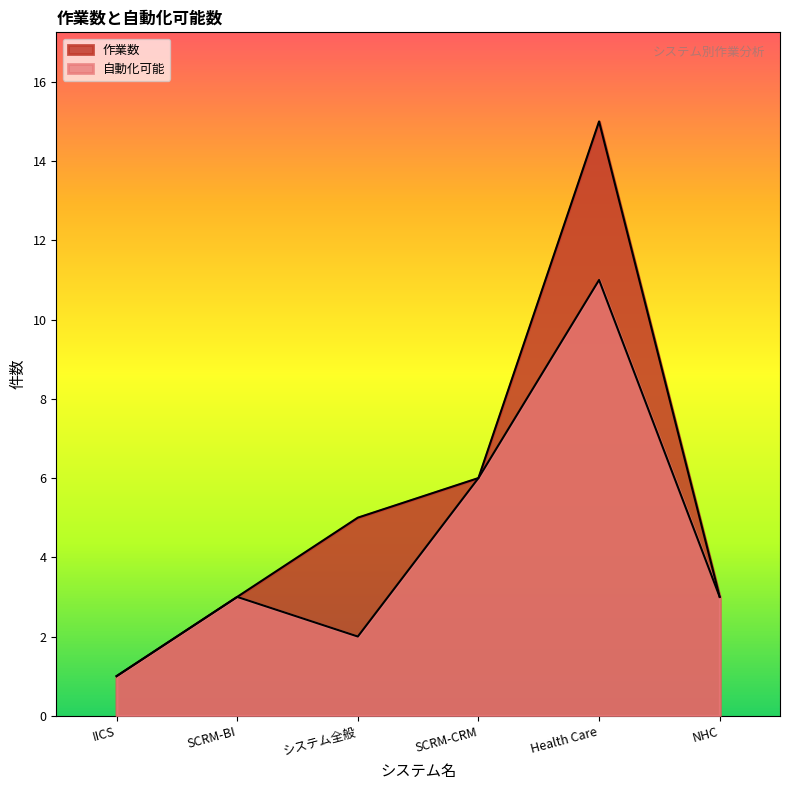

Where is 自動化可能 nearest to the value 6?

SCRM-CRM